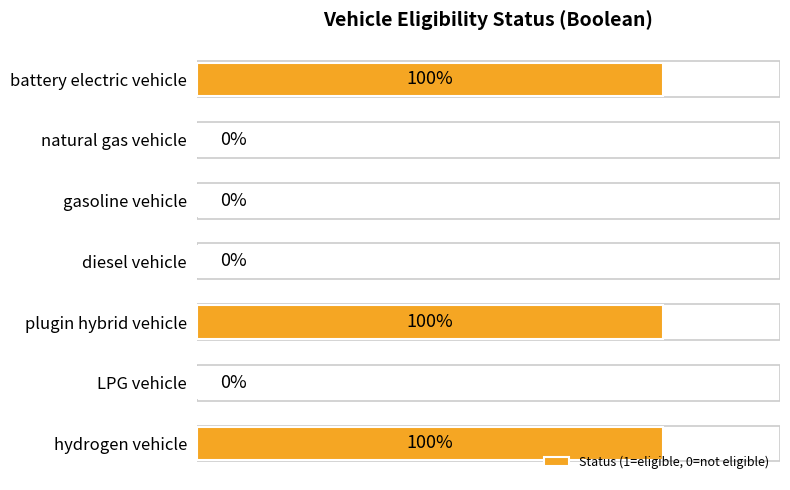

Between gasoline vehicle and battery electric vehicle, which is larger?

battery electric vehicle